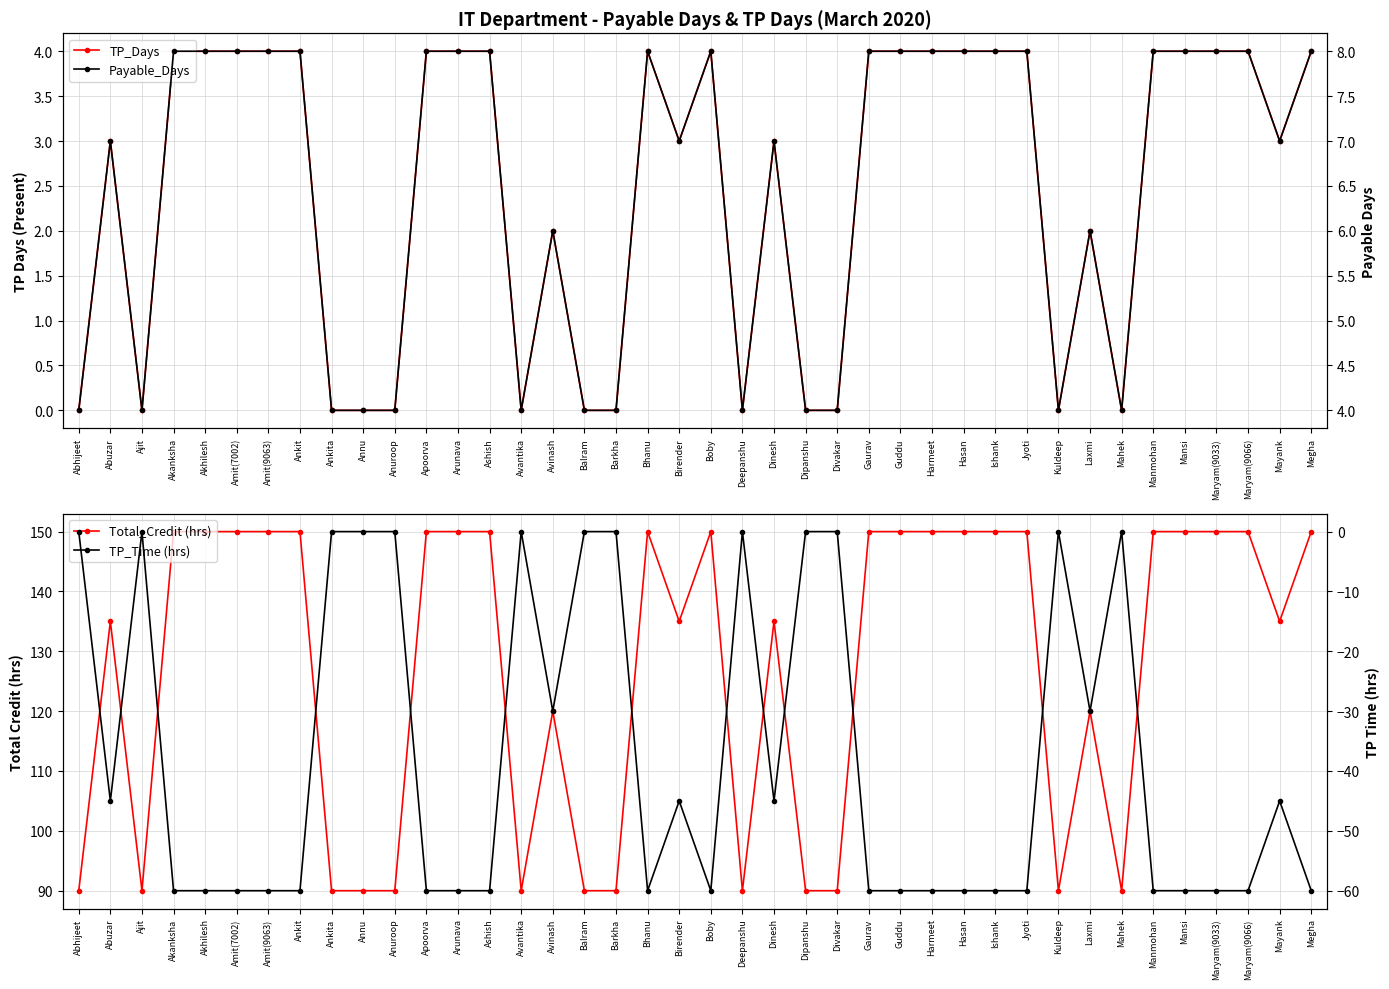

Which category has the highest value across all series?

Akanksha